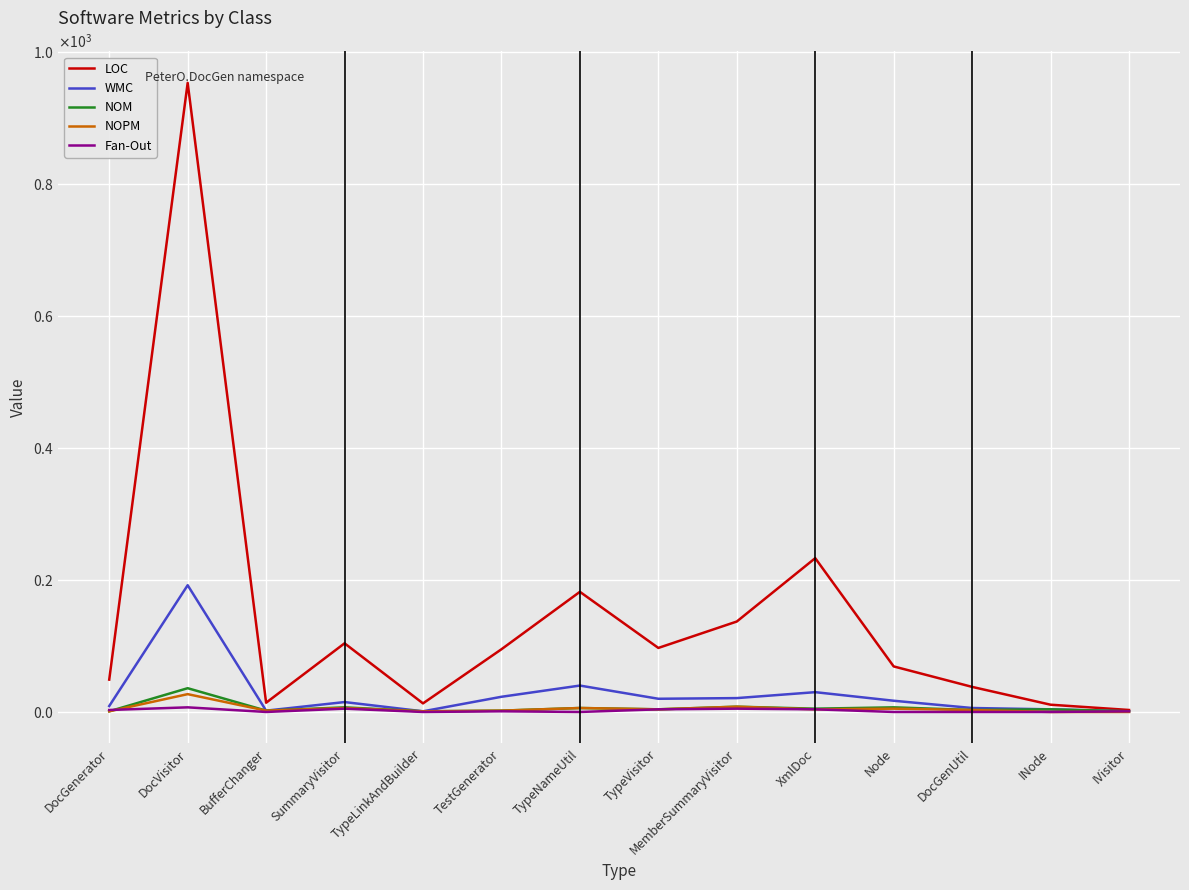

What are all the series names shown in the legend?

LOC, WMC, NOM, NOPM, Fan-Out